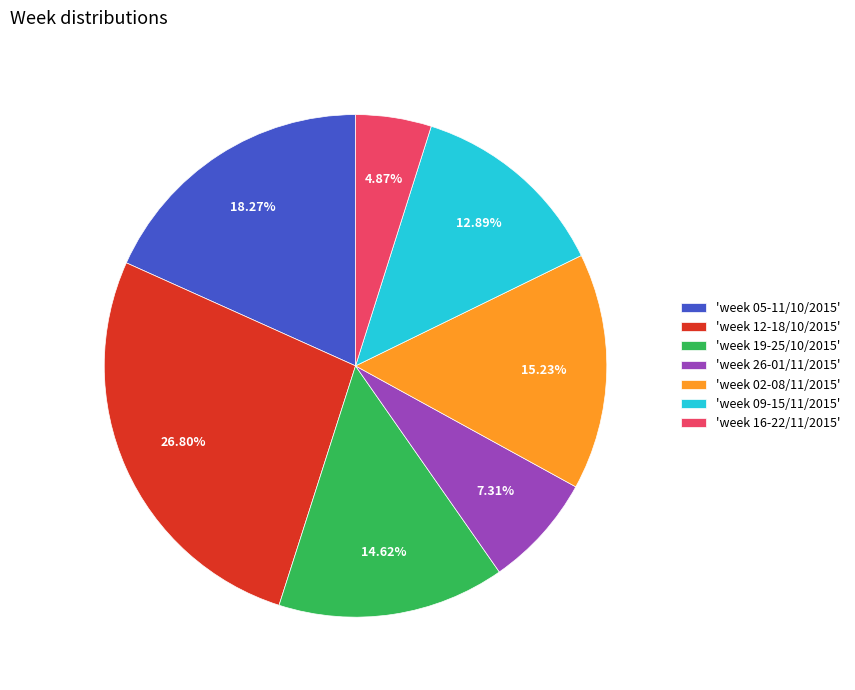

Combined, do 'week 05-11/10/2015' and 'week 02-08/11/2015' account for over 50%?

No